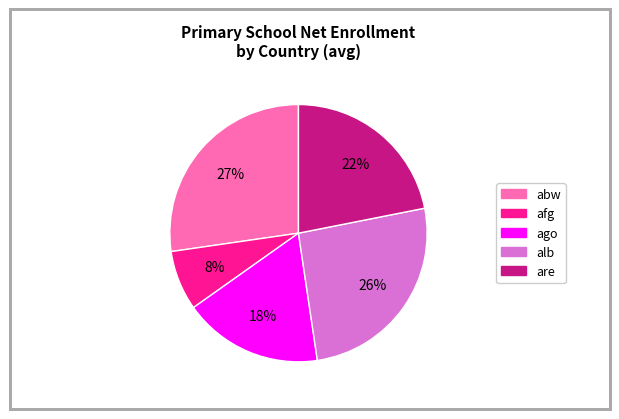

To the nearest percent, what is the average slice percentage?

20%